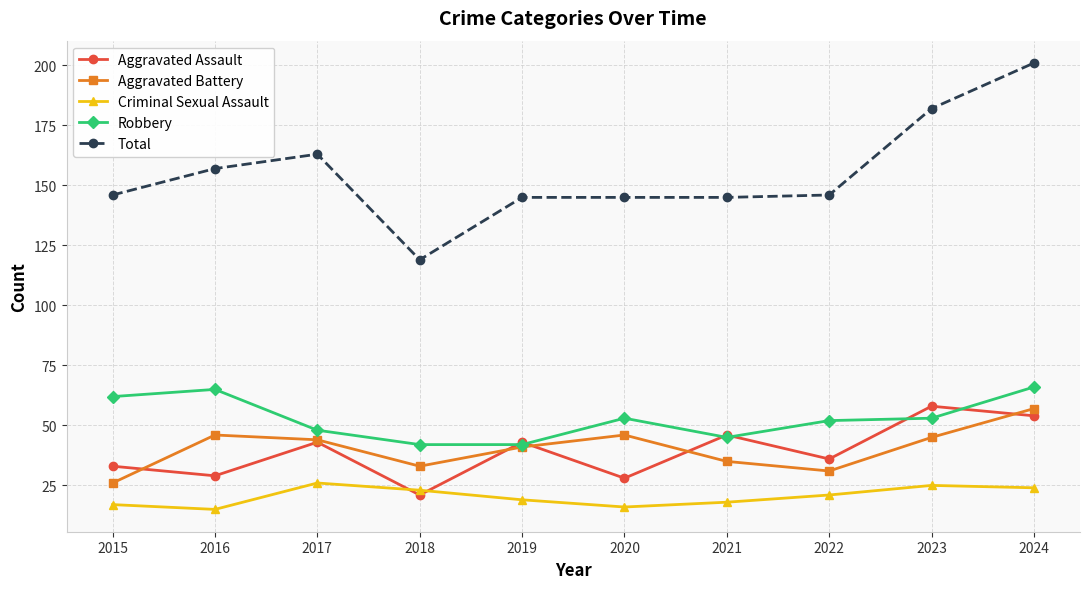

What is the approximate value of Criminal Sexual Assault at 2021?

18